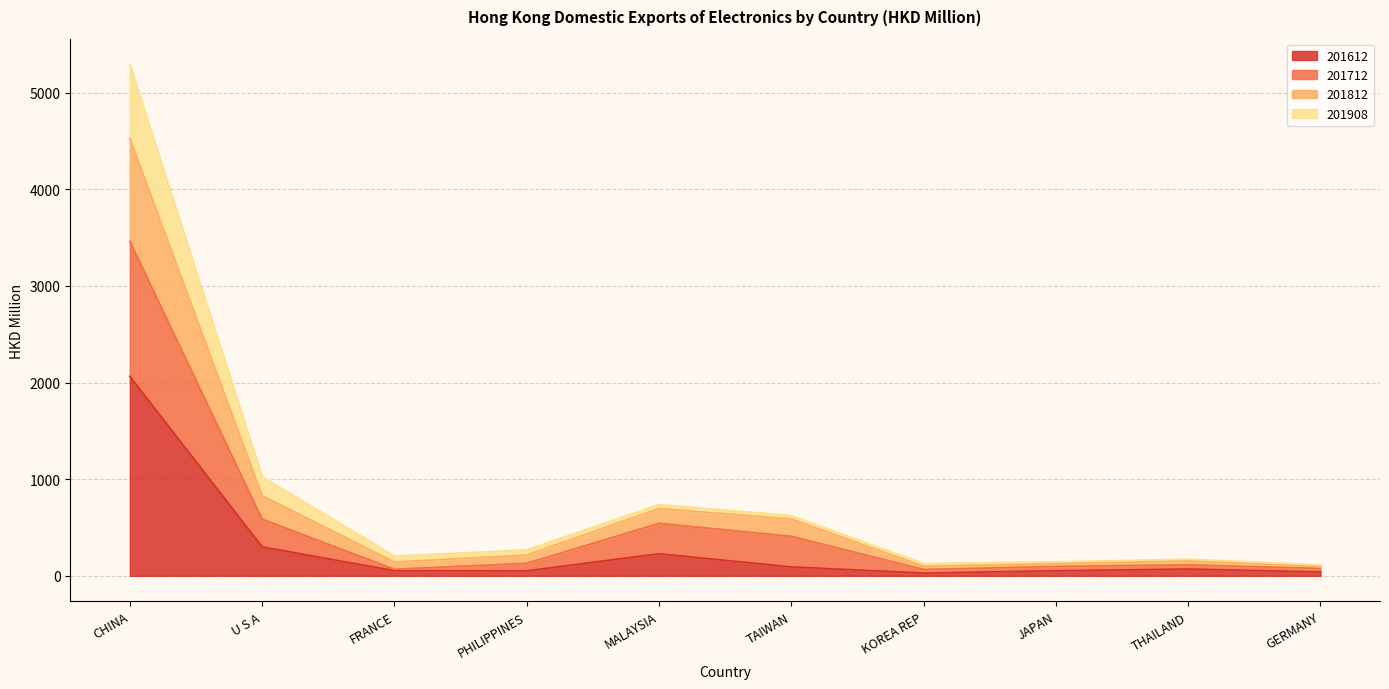

At which category is the sum across all series the highest?

CHINA